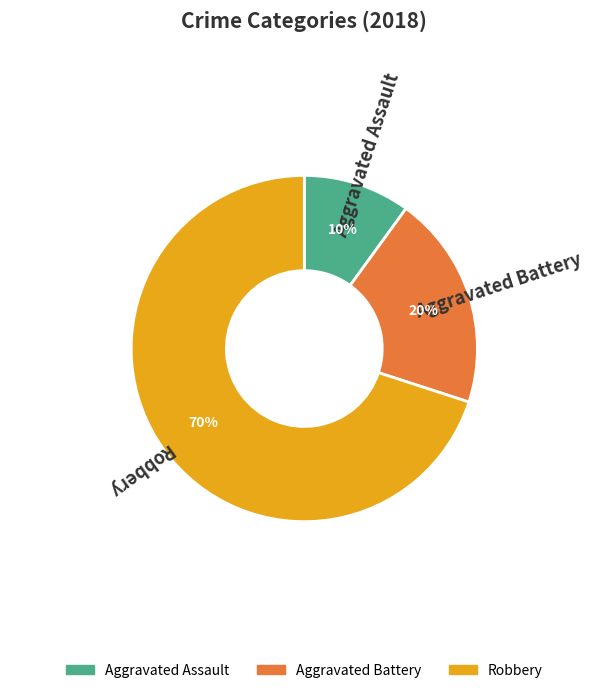

What is the largest slice in the pie chart?

Robbery